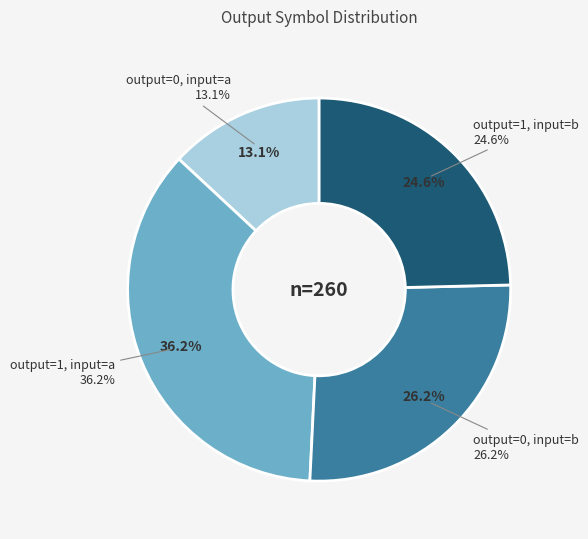

To the nearest percent, what is the average slice percentage?

25%